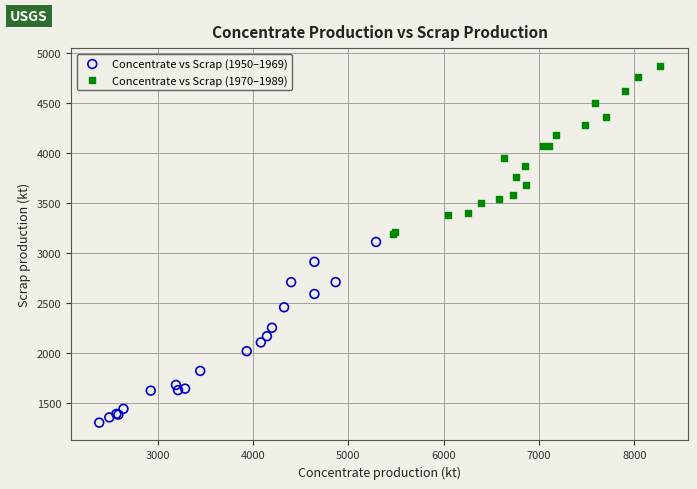

Which series reaches the minimum Y coordinate?

Concentrate vs Scrap (1950–1969)